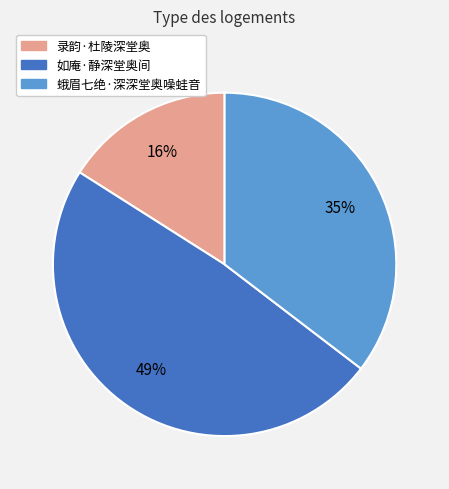

Which has a higher value, 录韵·杜陵深堂奥 or 如庵·静深堂奥间?

如庵·静深堂奥间